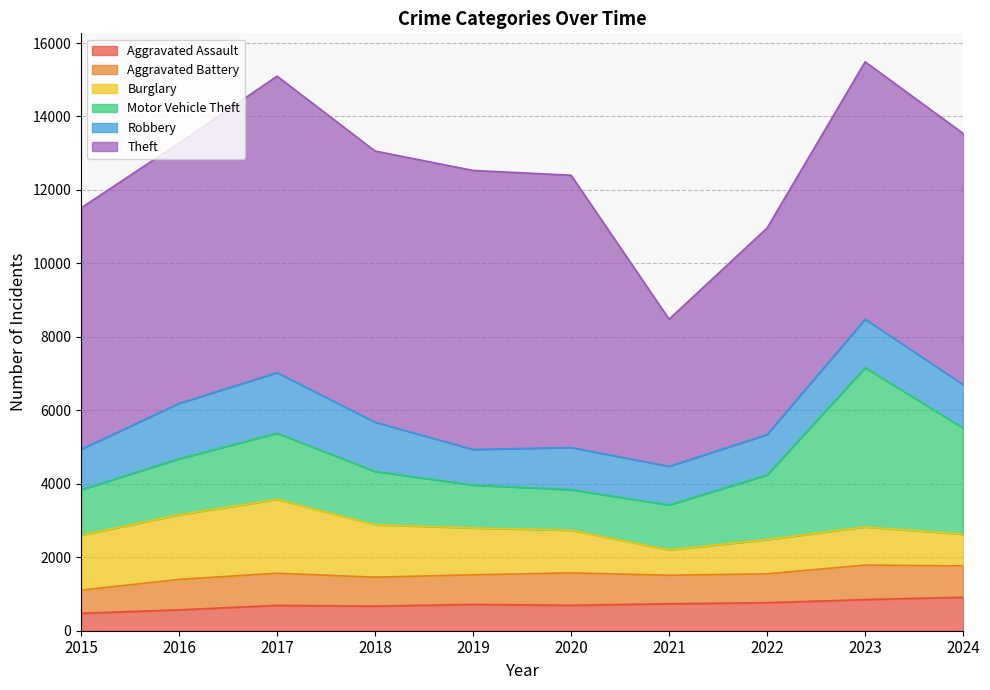

At which category does Aggravated Assault reach its first local peak?

2017